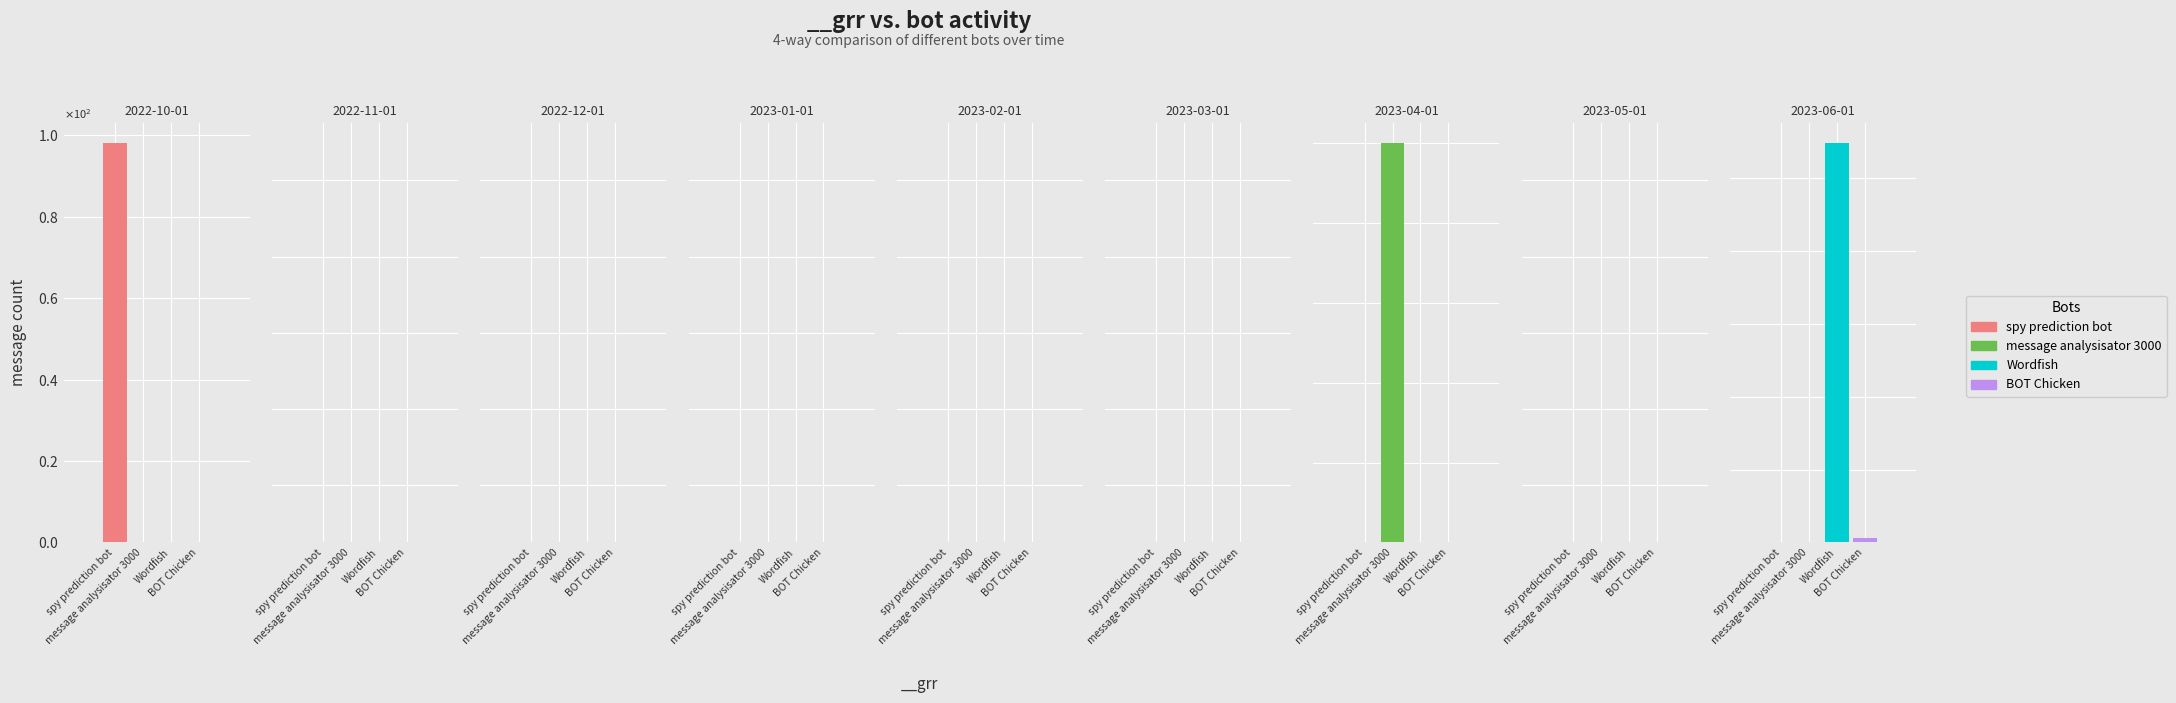

True or false: BOT Chicken has a value of 3 at 2023-04-01.

False